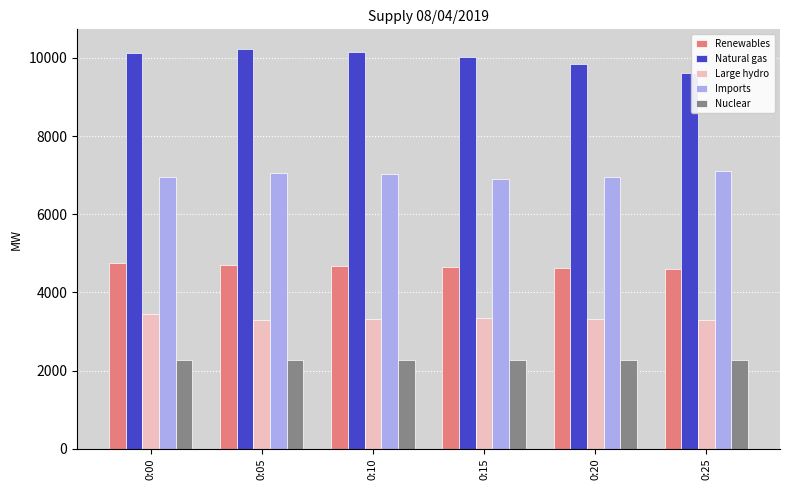

What is the greatest value displayed?

10222